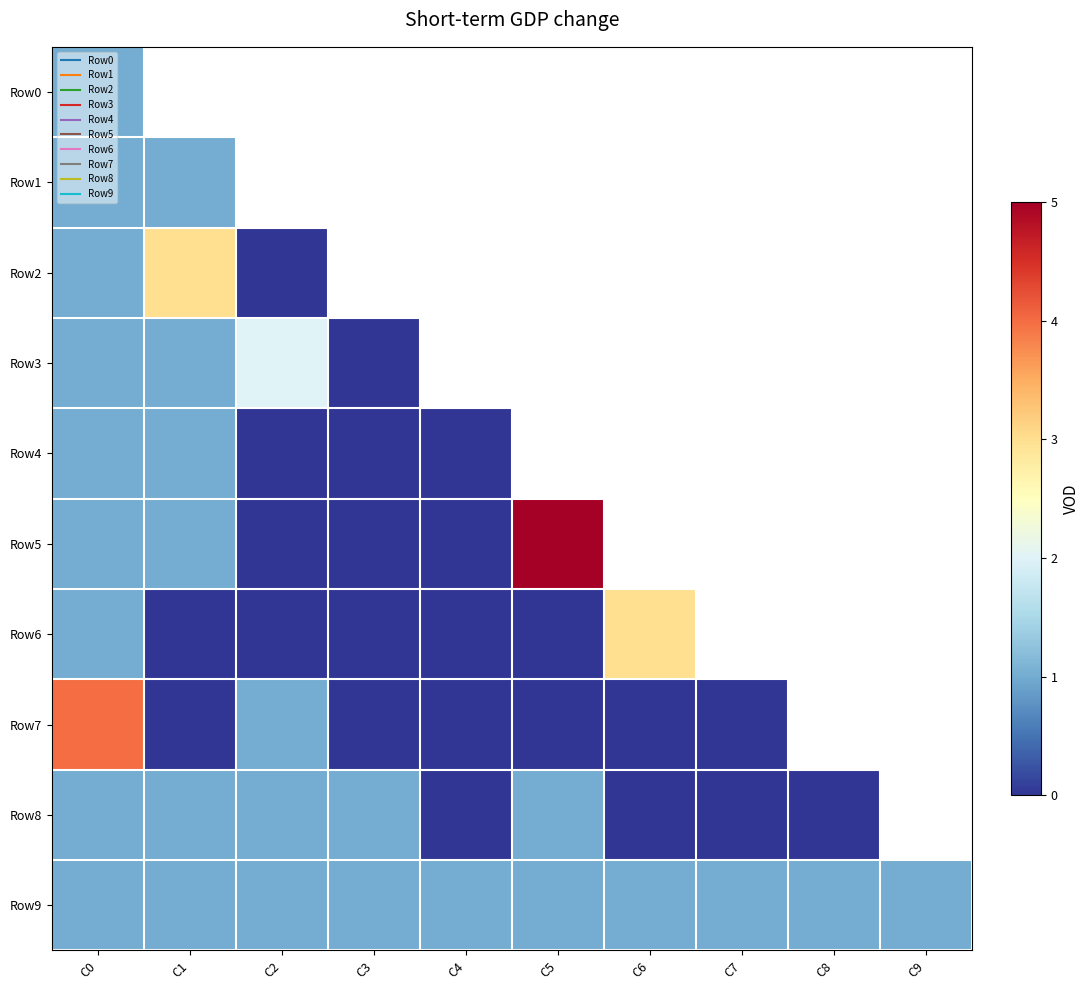

At which category is the sum across all series the highest?

C0